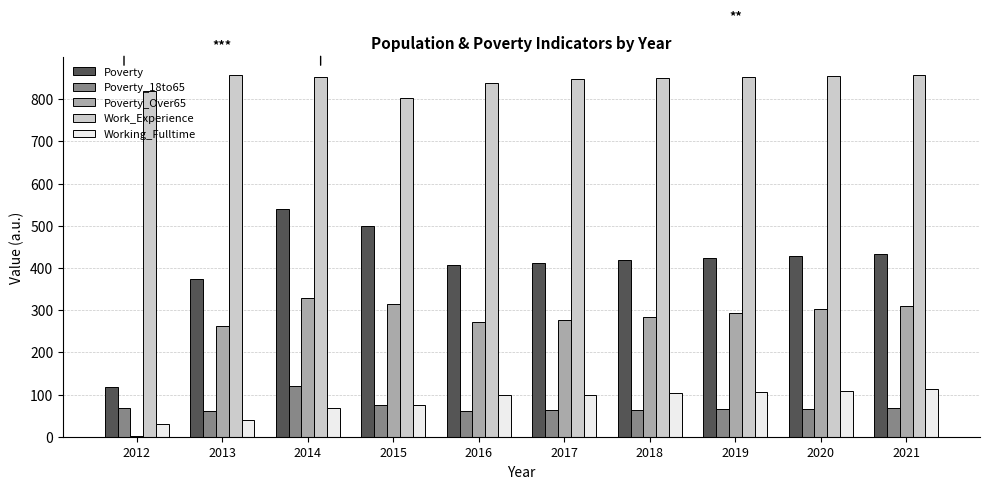

What is the sum of the Work_Experience values at 2020 and 2015?

1659